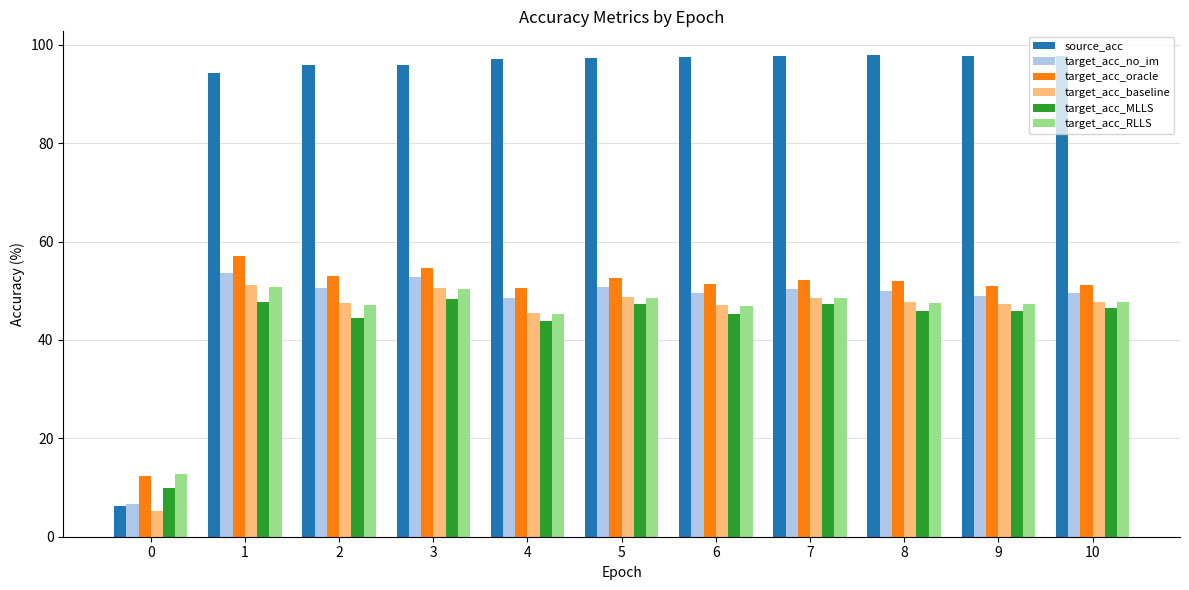

Is the value of source_acc at 2 greater than the value of target_acc_baseline at 8?

Yes